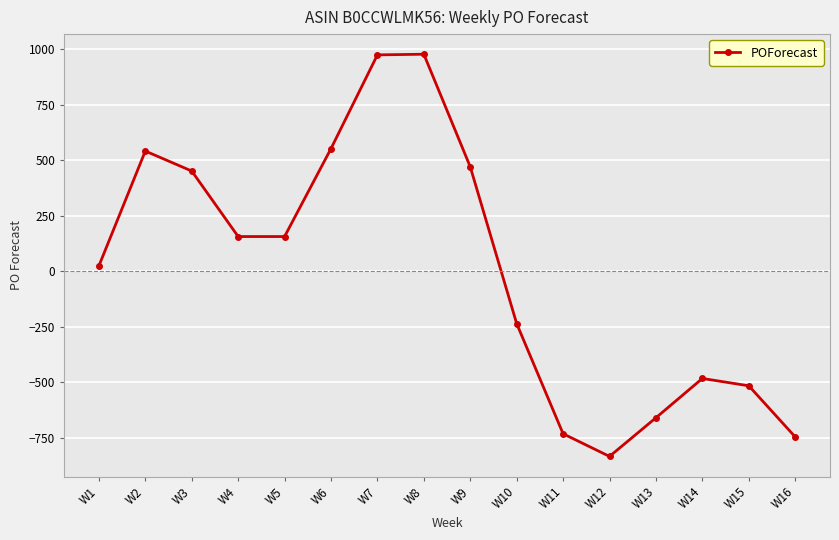

What is the value of the 11th point from the left?

-731